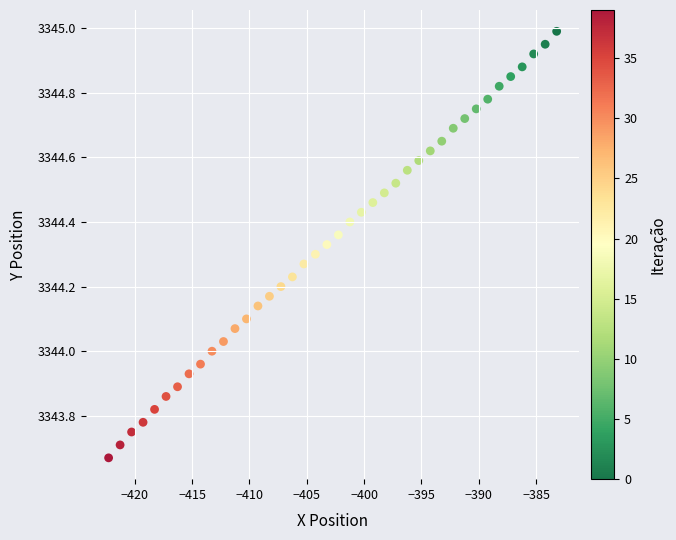

What is the range of Y values (max minus min)?

1.3